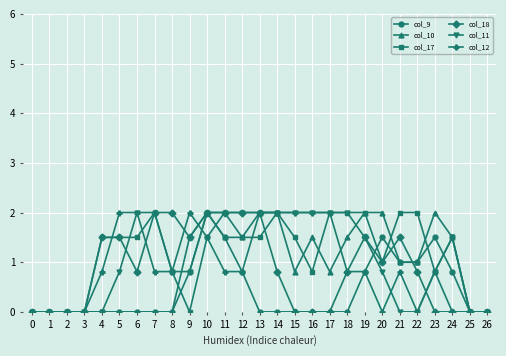

The value of col_10 at 22 is 1.5. True or false?

False